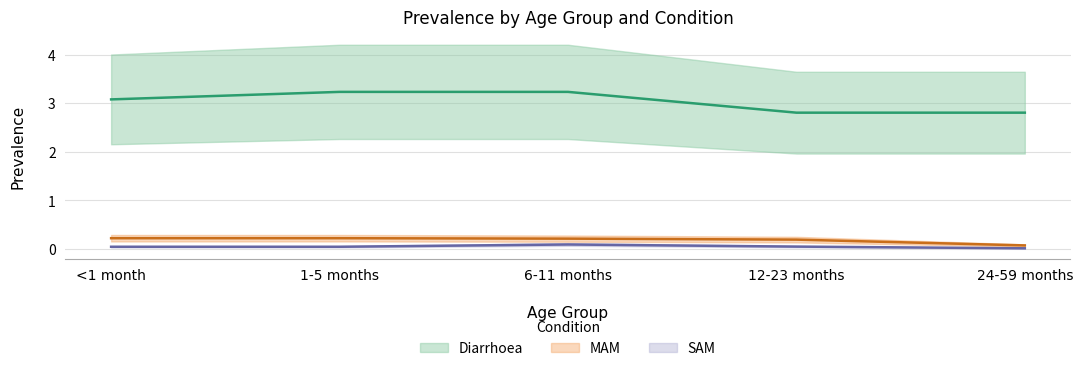

True or false: Diarrhoea and MAM cross at least once.

False